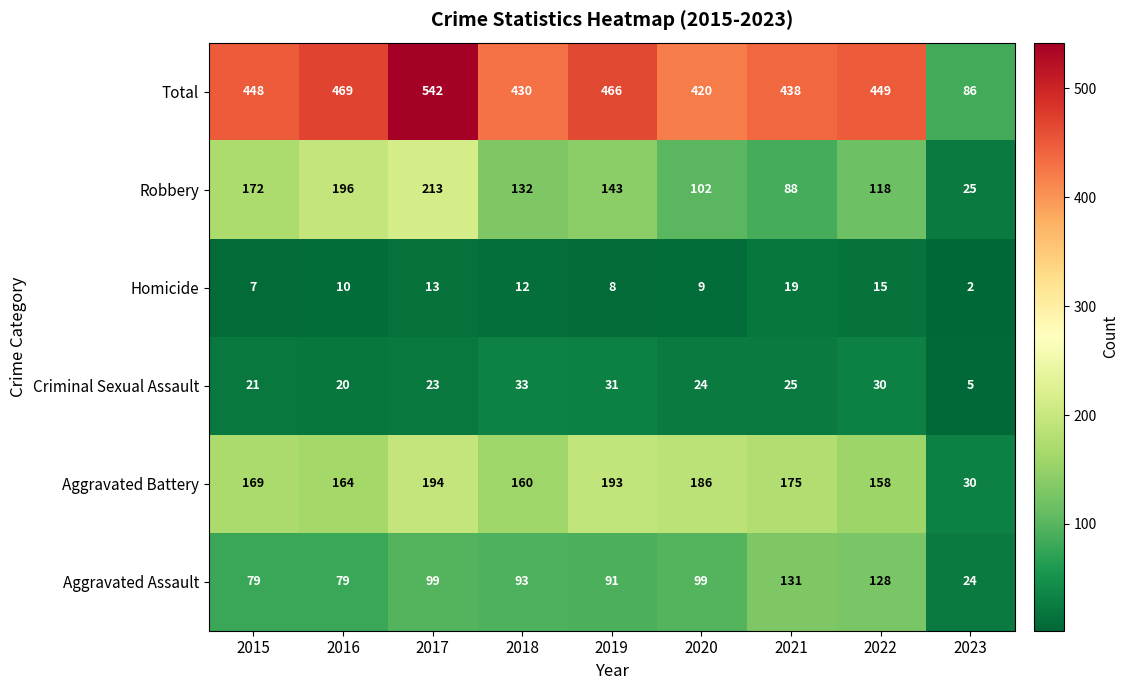

How many categories are shown in the chart?

9